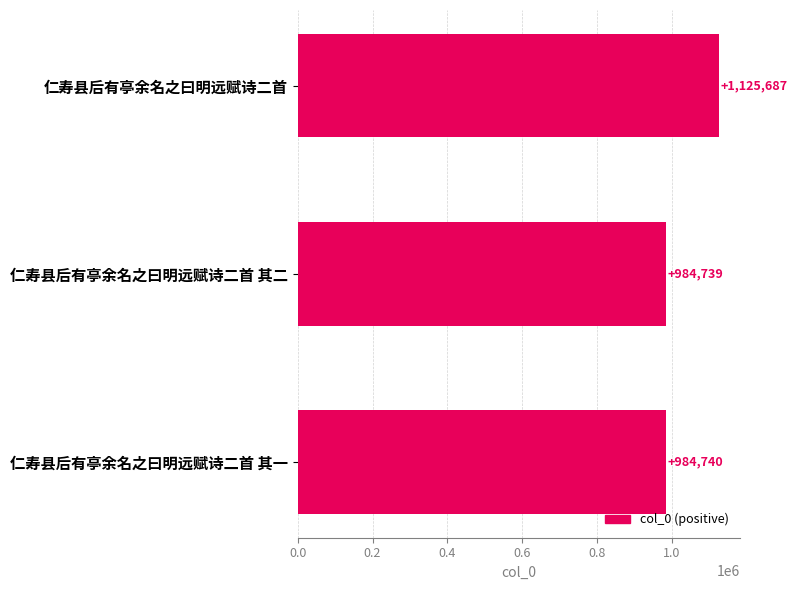

What is the label of the 2nd bar from the top?

仁寿县后有亭余名之曰明远赋诗二首 其二